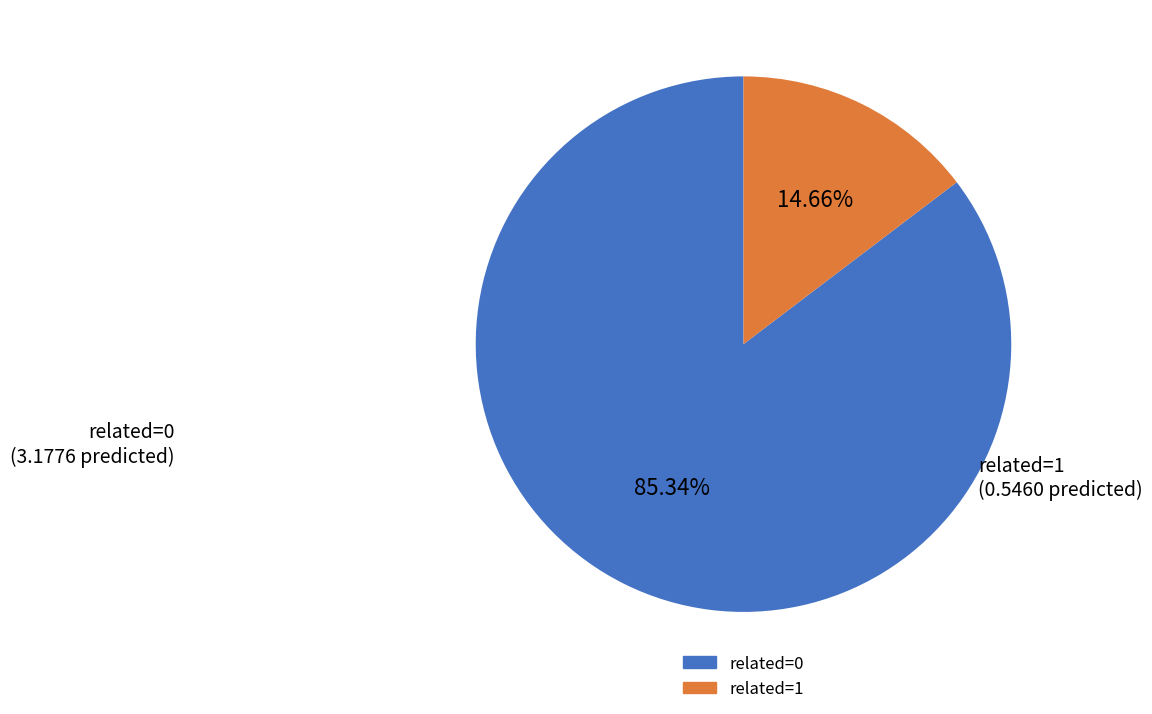

Is the sum of related=0 and related=1 greater than half?

Yes